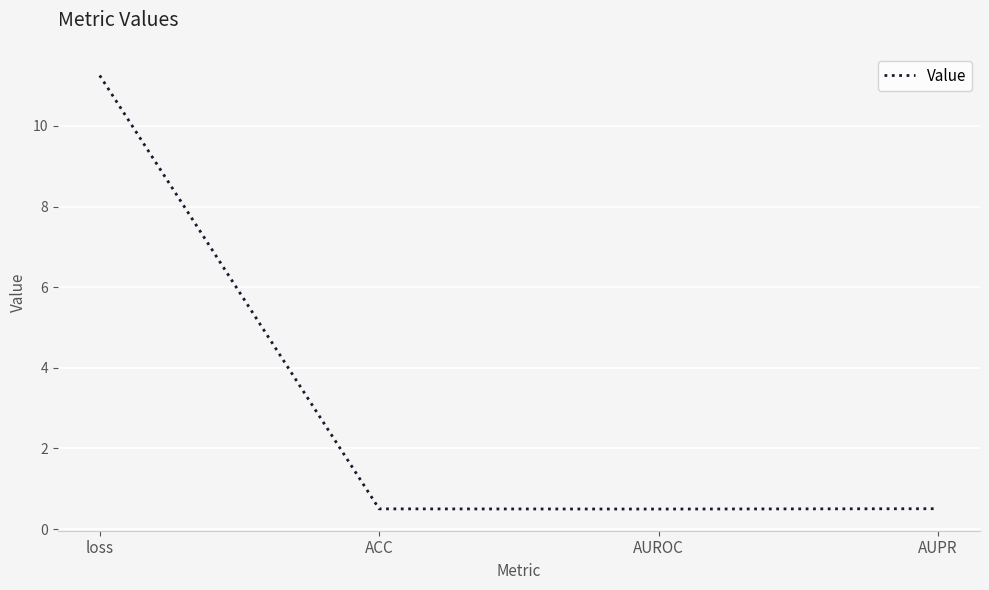

The value at loss is 5.5. True or false?

False